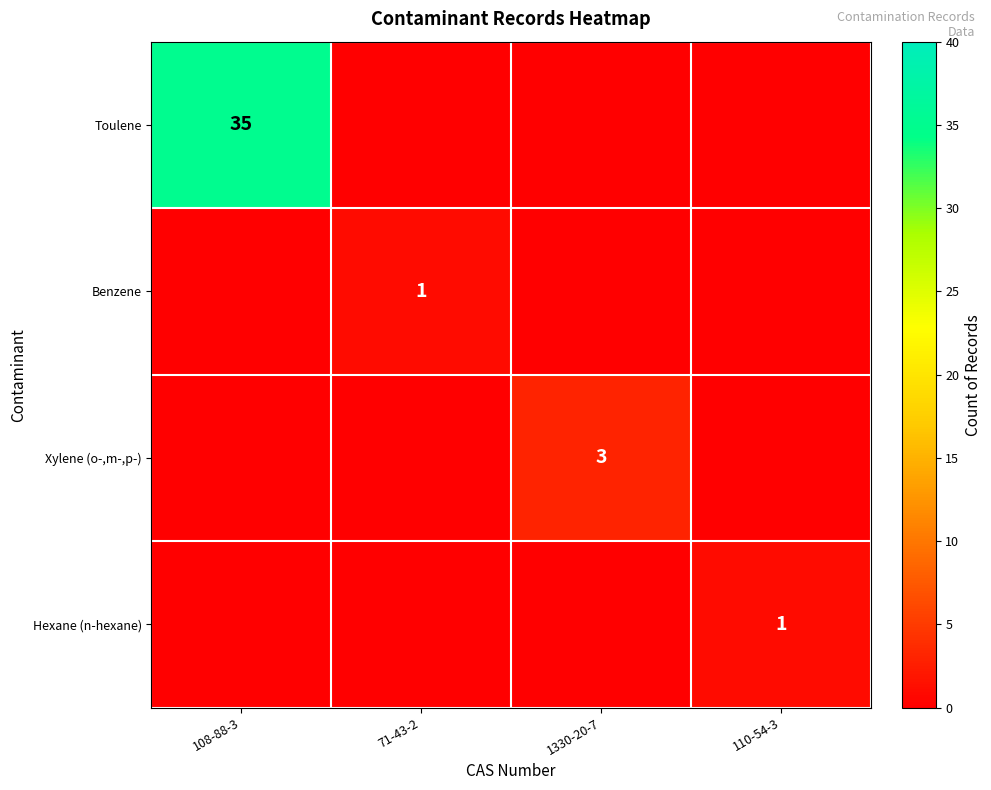

The value of Xylene (o-,m-,p-) at 1330-20-7 is 3. True or false?

True